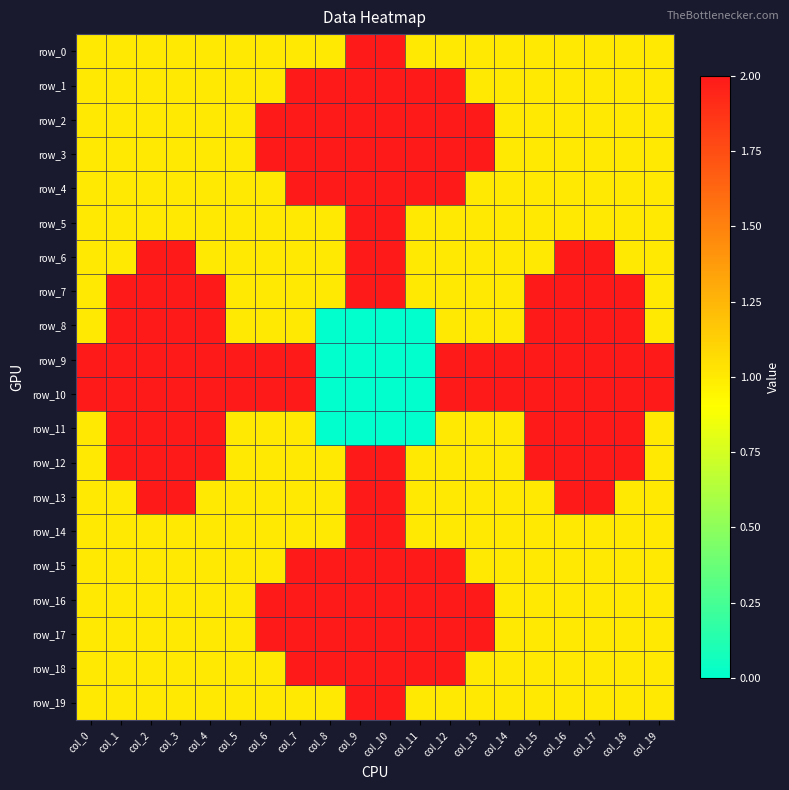

What is the highest value of the row_2 series?

2